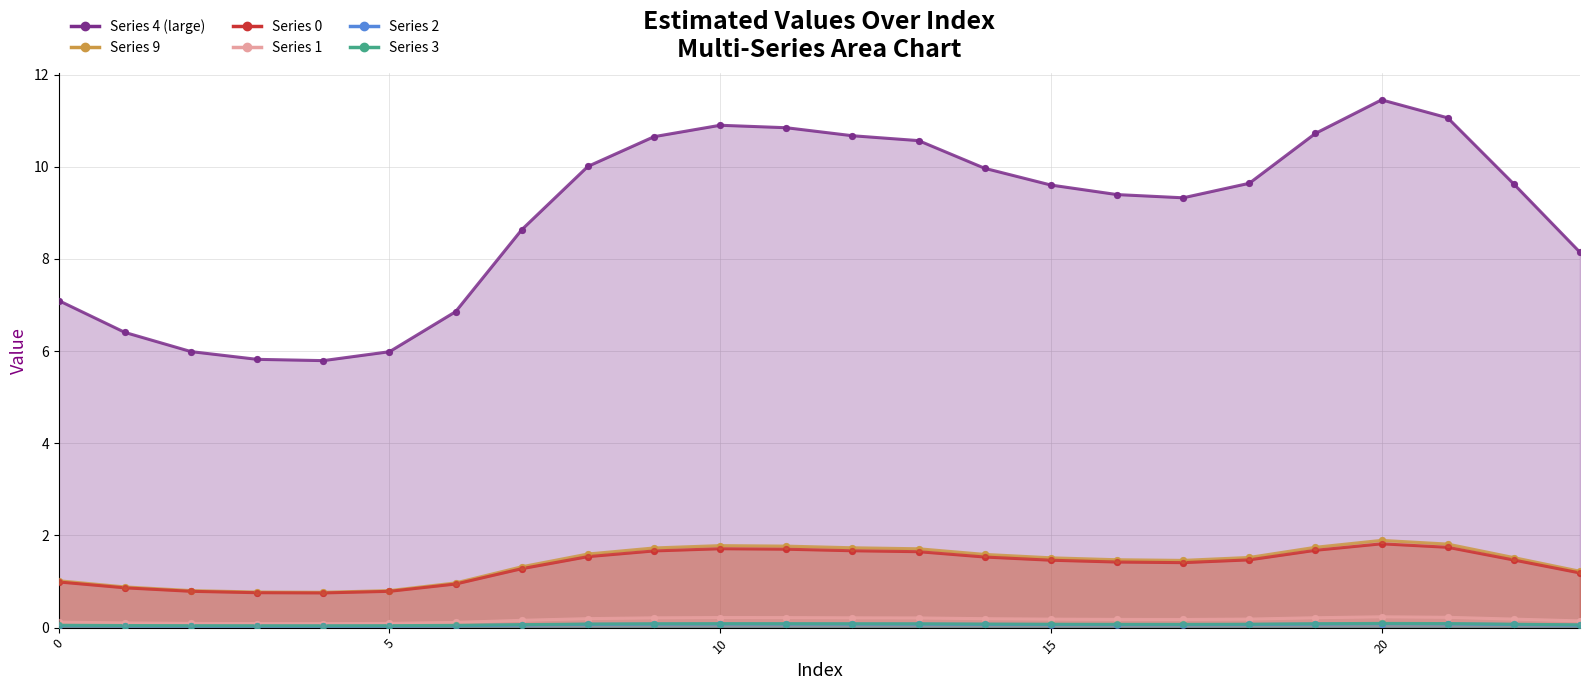

At how many categories does at least one series exceed 1?

24